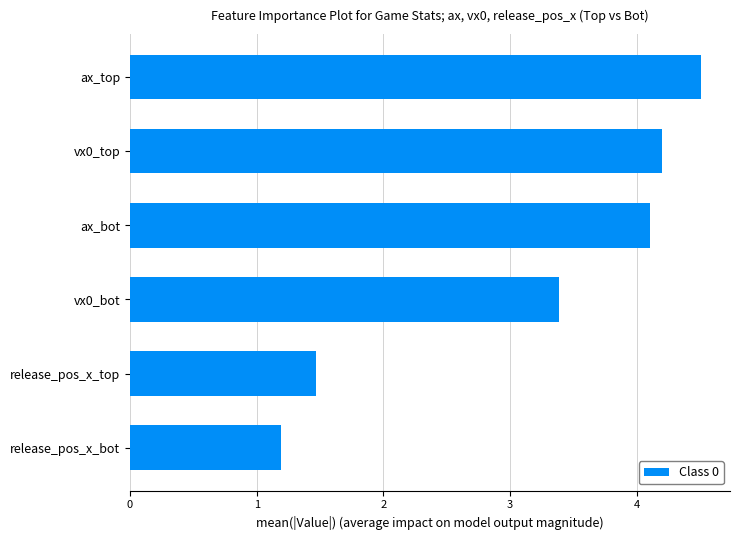

Between vx0_top and vx0_bot, which is larger?

vx0_top